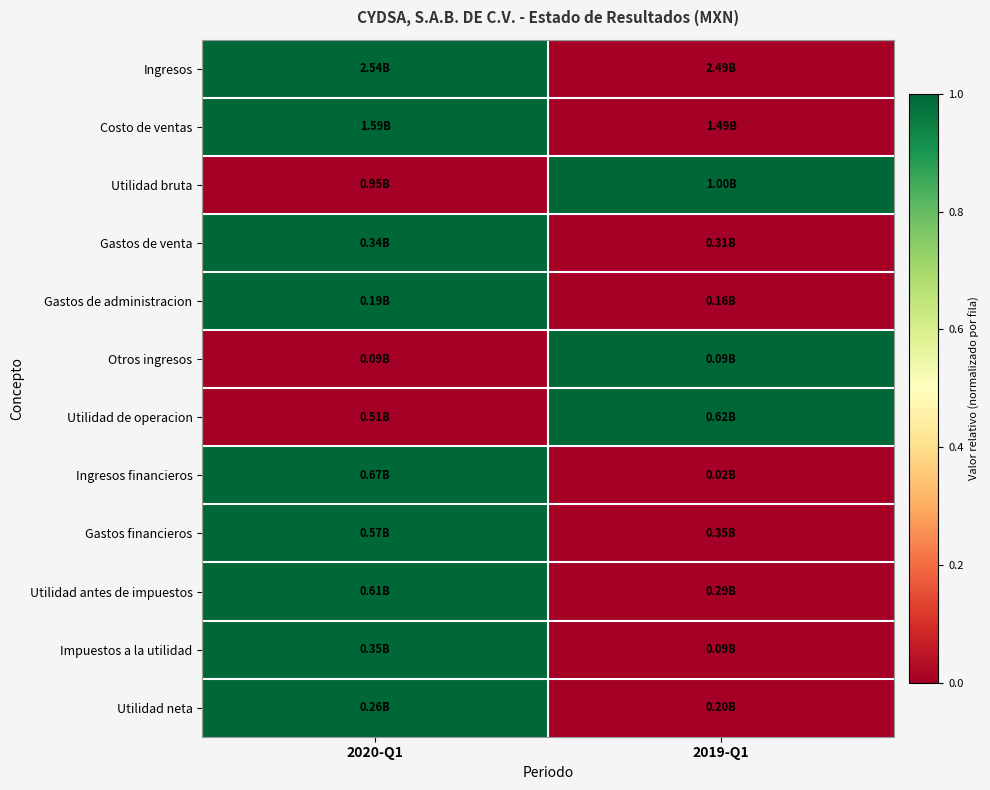

Reading right to left, extract all data points from this chart.

Ingresos: 2019-Q1=0	2020-Q1=1
Costo de ventas: 2019-Q1=0	2020-Q1=1
Utilidad bruta: 2019-Q1=1	2020-Q1=0
Gastos de venta: 2019-Q1=0	2020-Q1=1
Gastos de administracion: 2019-Q1=0	2020-Q1=1
Otros ingresos: 2019-Q1=1	2020-Q1=0
Utilidad de operacion: 2019-Q1=1	2020-Q1=0
Ingresos financieros: 2019-Q1=0	2020-Q1=1
Gastos financieros: 2019-Q1=0	2020-Q1=1
Utilidad antes de impuestos: 2019-Q1=0	2020-Q1=1
Impuestos a la utilidad: 2019-Q1=0	2020-Q1=1
Utilidad neta: 2019-Q1=0	2020-Q1=1